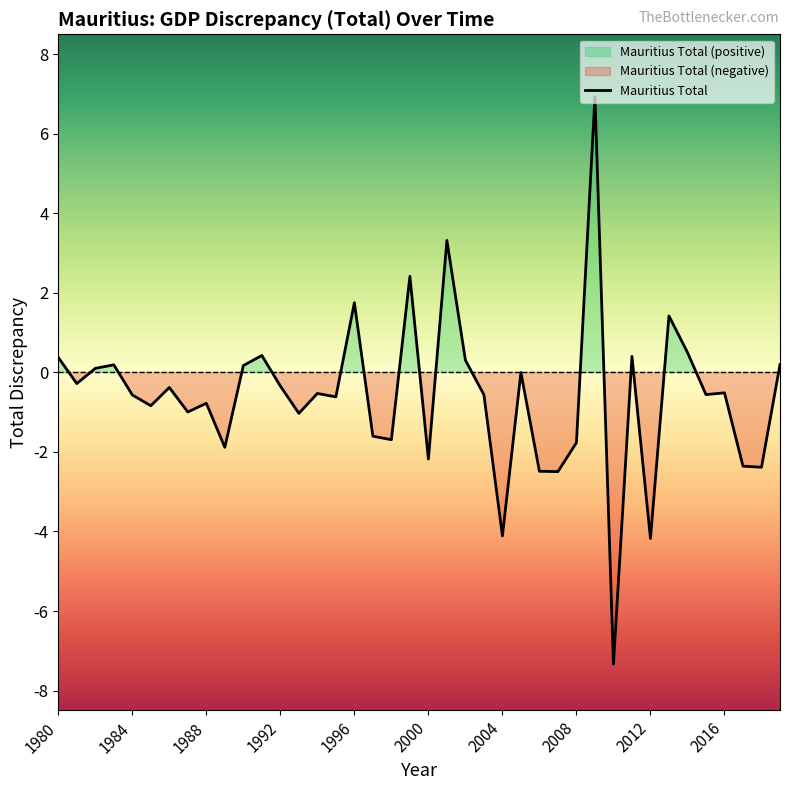

How many series are shown in this chart?

1